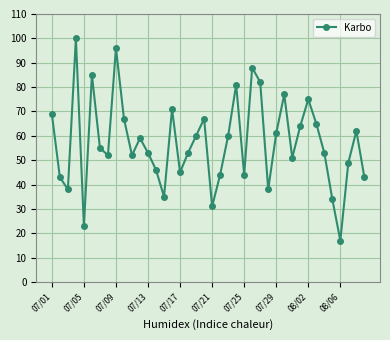

What is the difference between the maximum and minimum values?

83